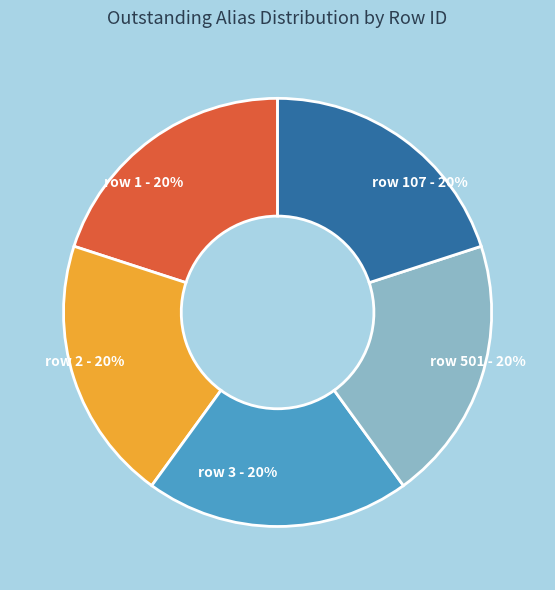

Does row 107 - 20% account for over 50% of the chart?

No